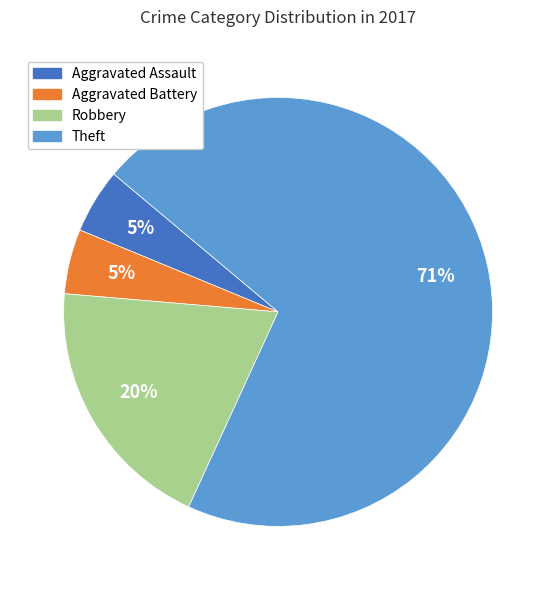

Is there a majority slice in this chart?

Yes